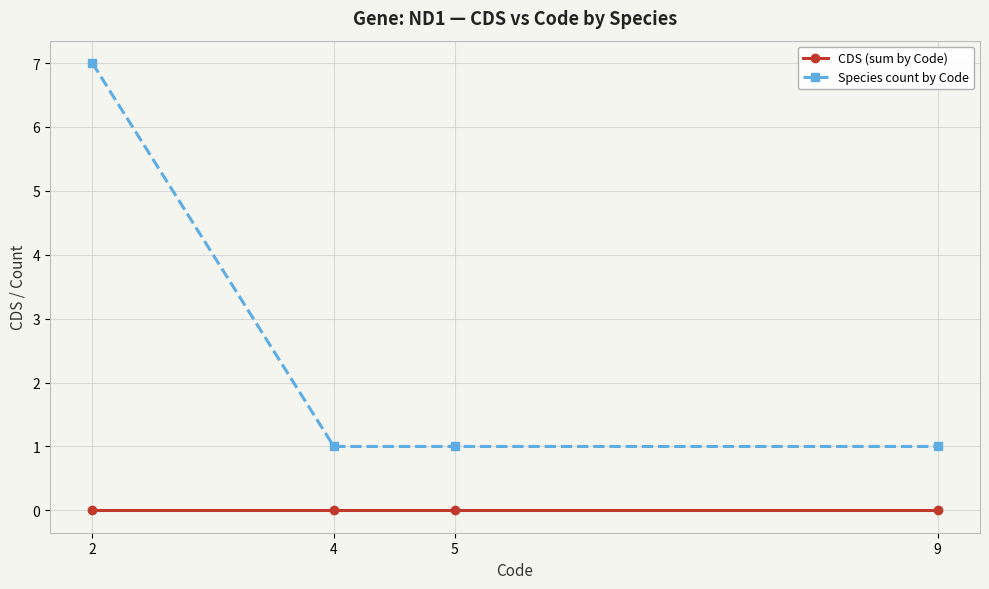

True or false: CDS (sum by Code) and Species count by Code cross at least once.

False